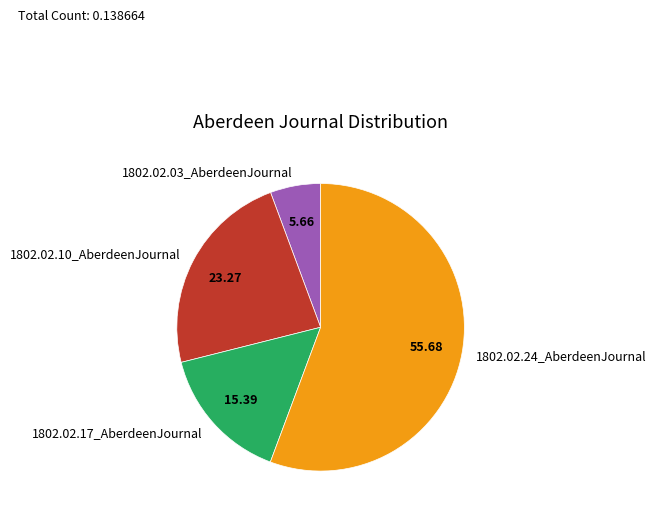

What is the smallest slice in the pie chart?

1802.02.03_AberdeenJournal